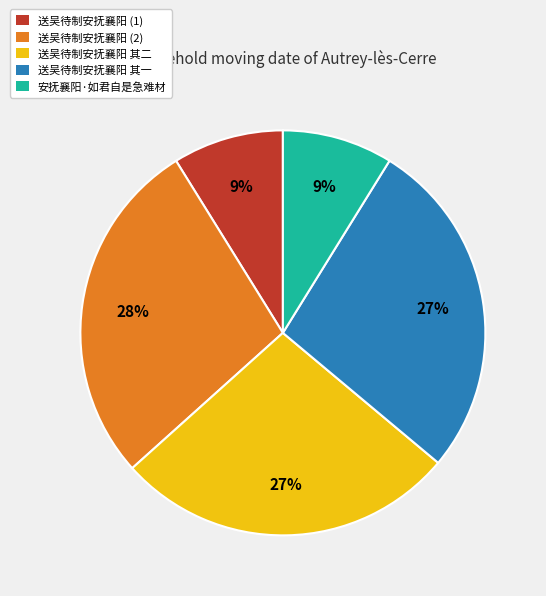

Does 安抚襄阳·如君自是急难材 account for over 50% of the chart?

No